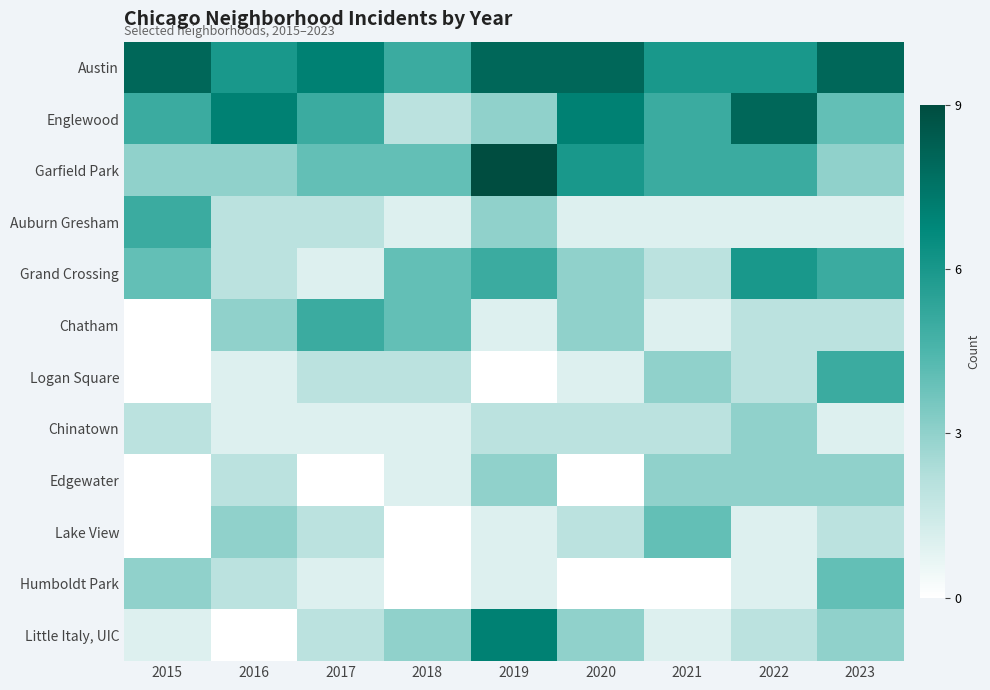

At how many categories does at least one series exceed 6?

7